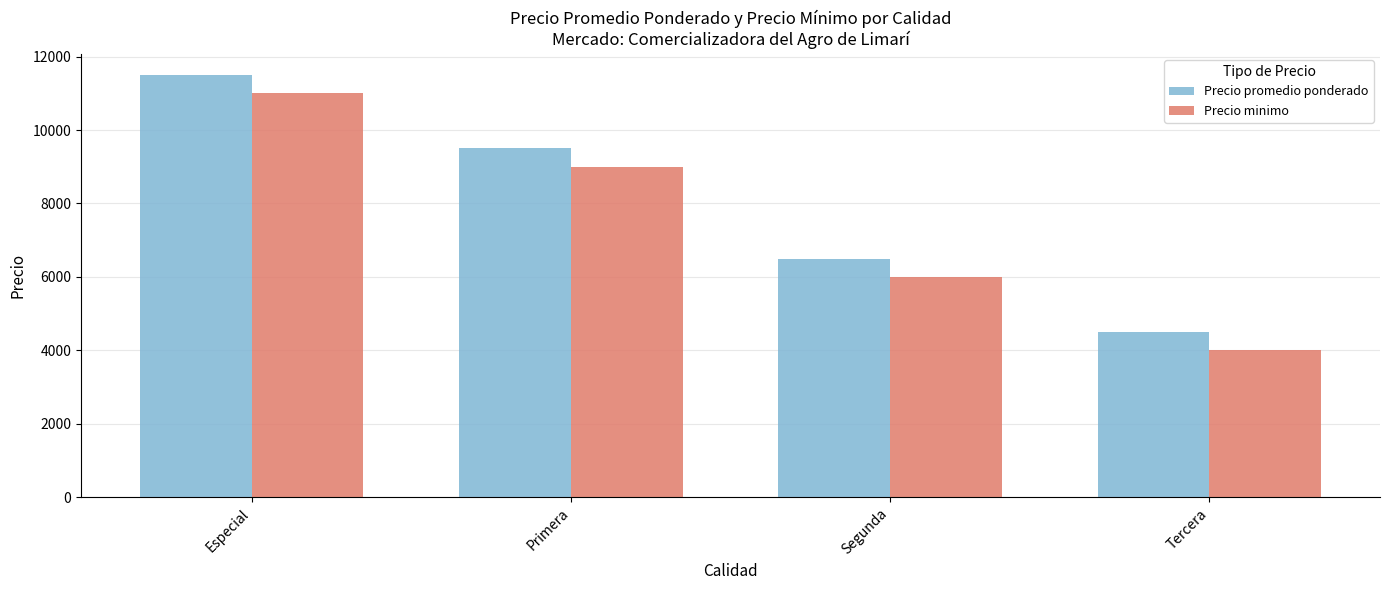

Which category has the highest value in the Precio minimo series?

Especial